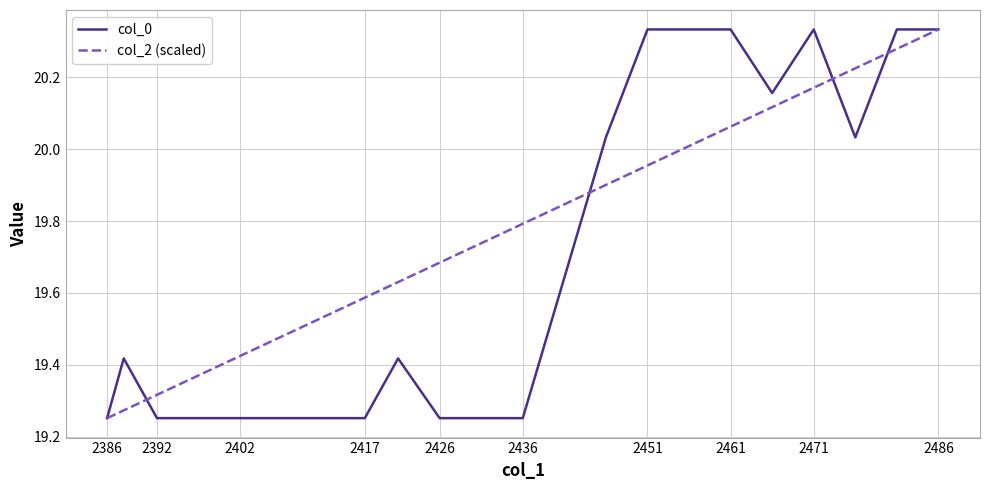

List the series in order of their overall mean, lowest first.

col_0, col_2 (scaled)